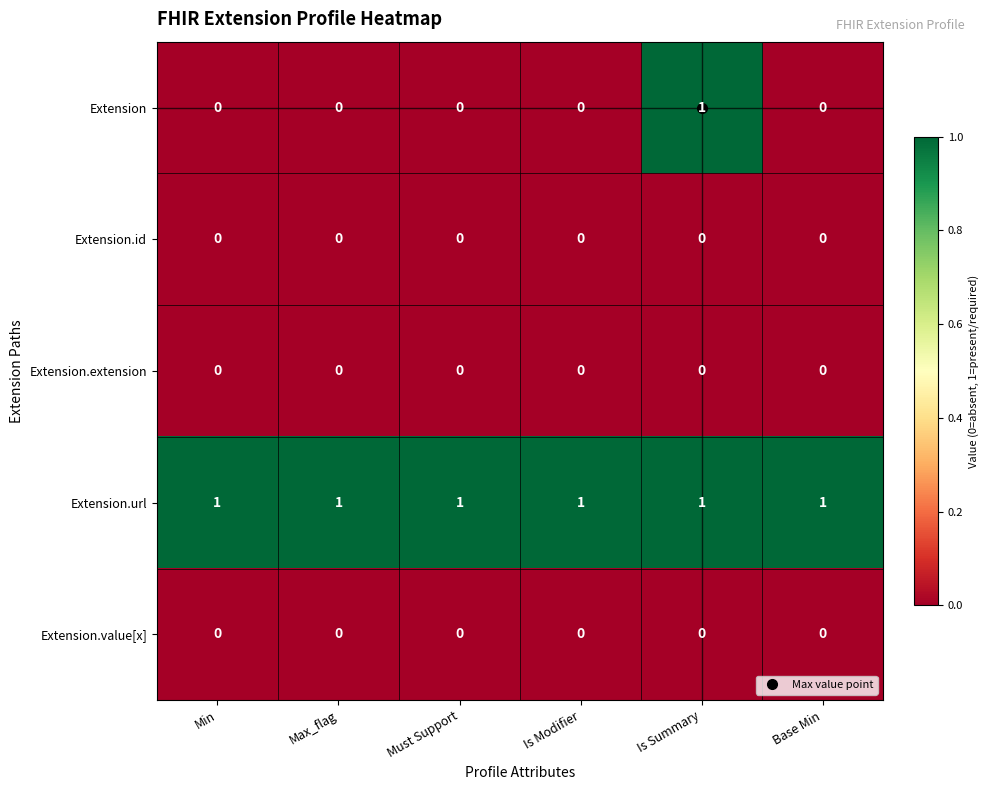

True or false: Extension.value[x] has a value of 0 at Is Summary.

True